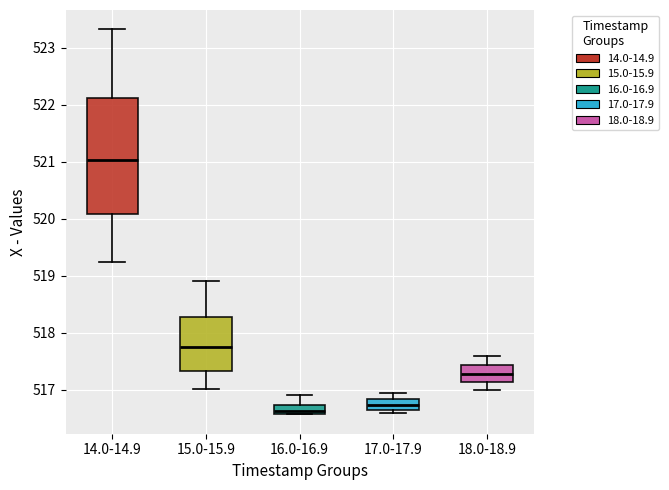

Where is the upper edge of the box for 16.0-16.9 on the y-axis? The values are not printed on the chart, so give them approximately, as read against the axis.

516.7